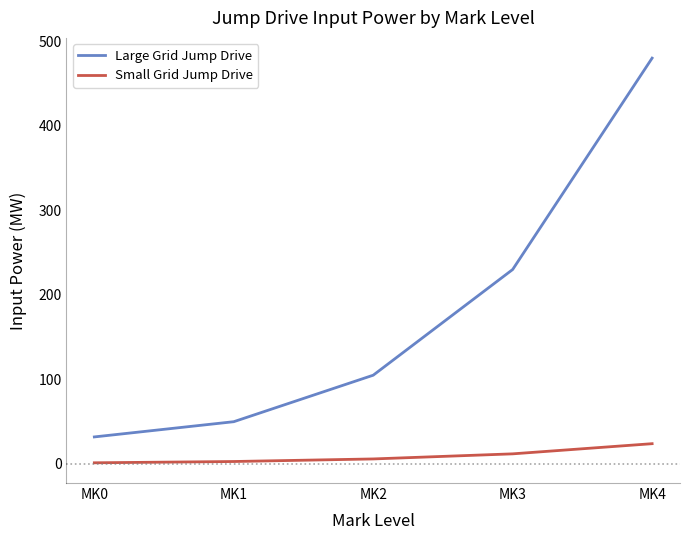

What is the greatest value displayed?

480.0